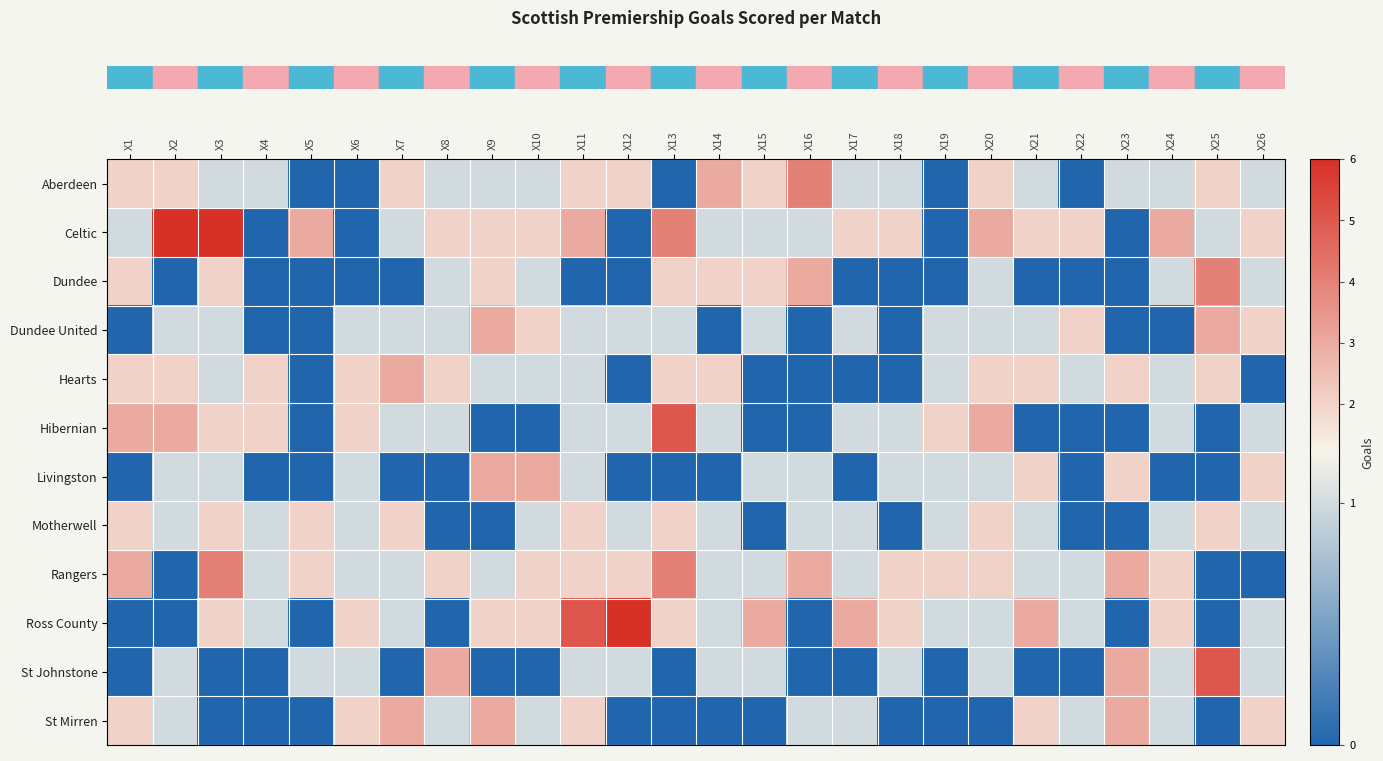

Which category has the highest value across all series?

X2